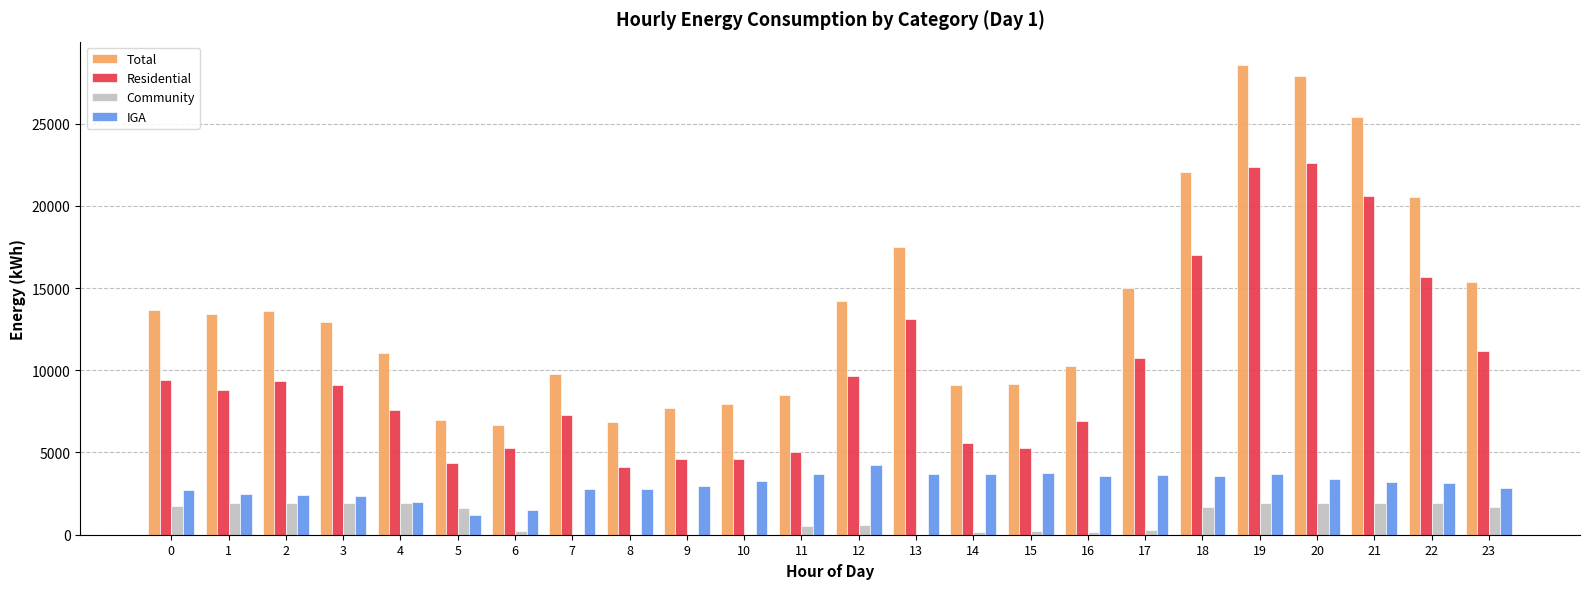

Which series has the largest total across all categories?

Total